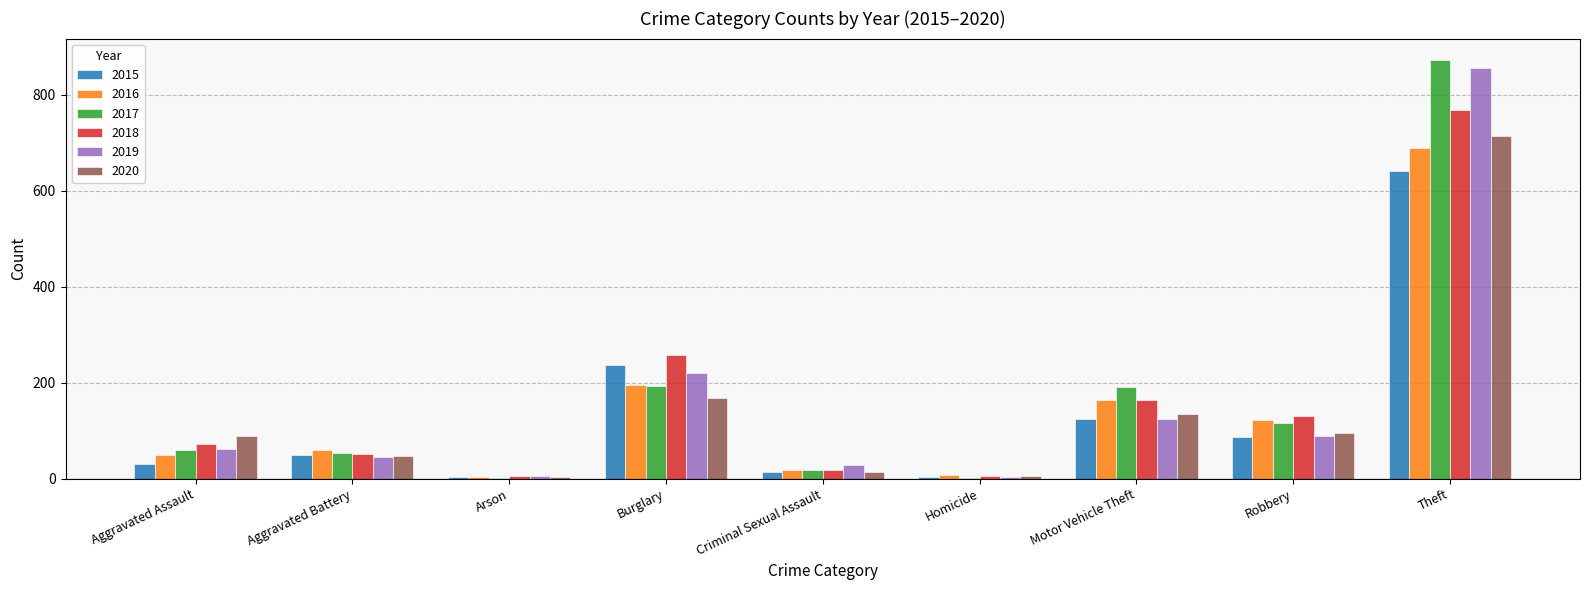

Where is 2019 nearest to the value 429?

Burglary